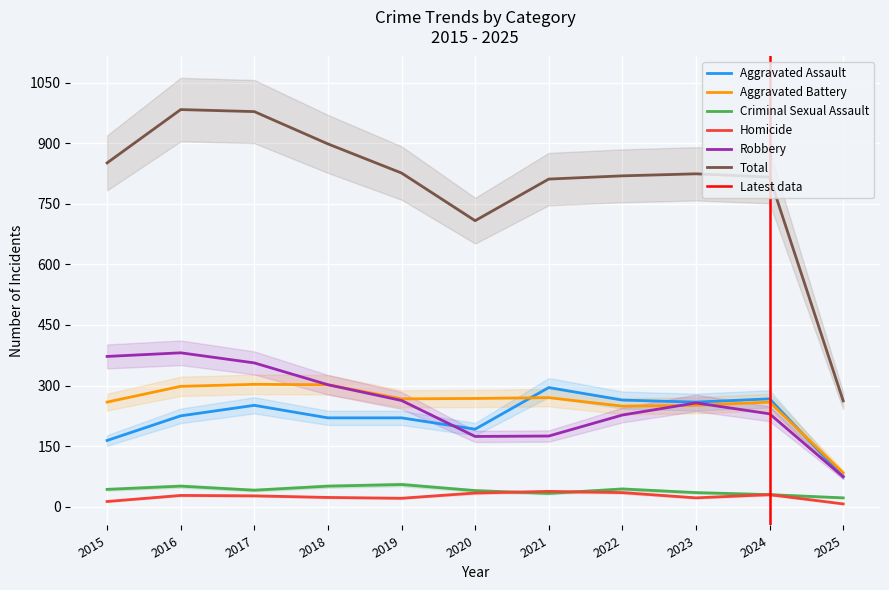

At which category does Criminal Sexual Assault reach its first local valley?

2017